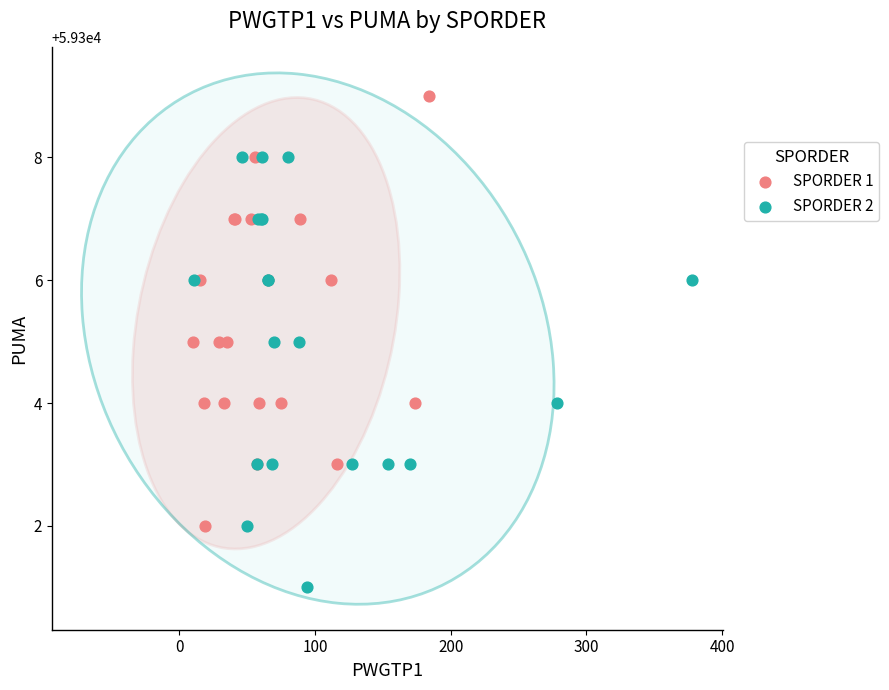

Which series reaches the maximum Y coordinate?

SPORDER 1